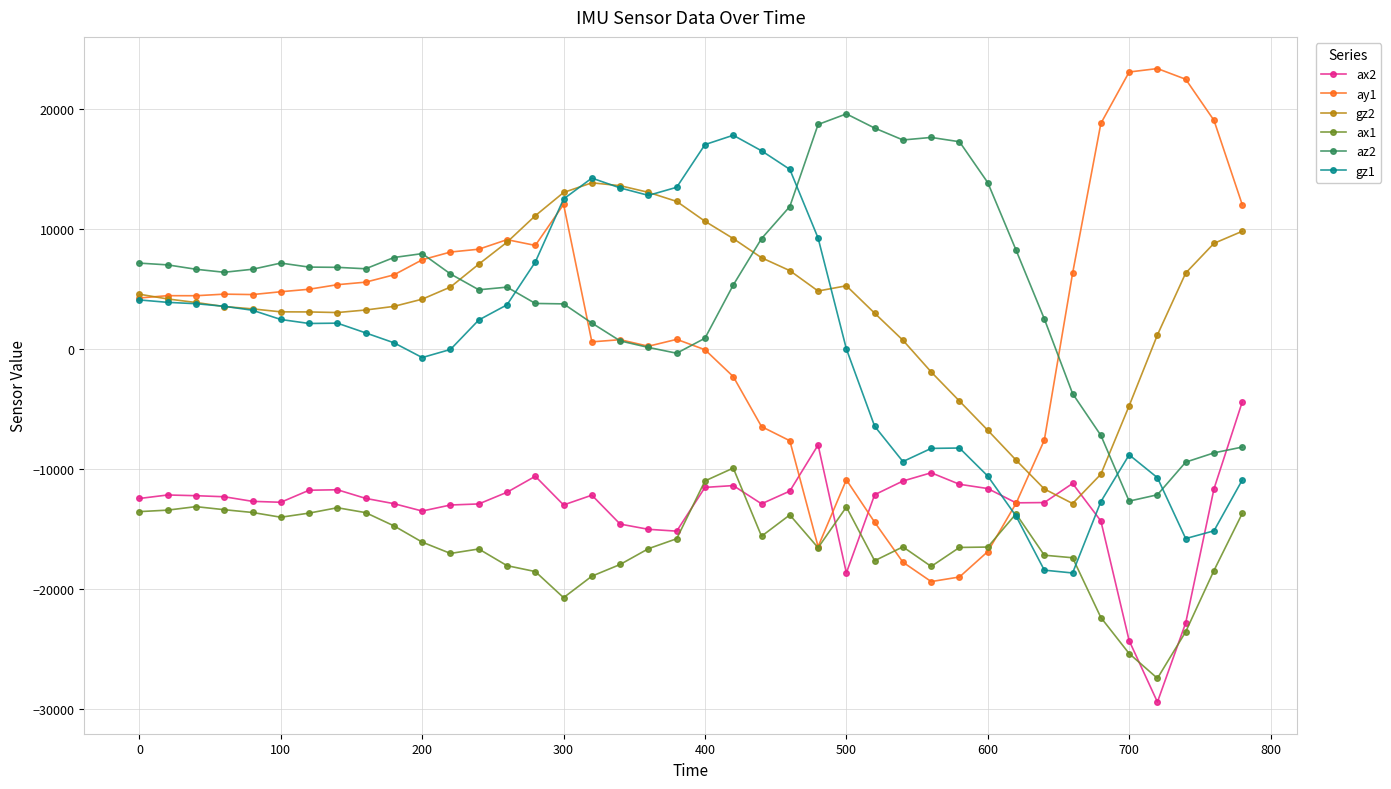

True or false: ax1 and az2 intersect in this chart.

False